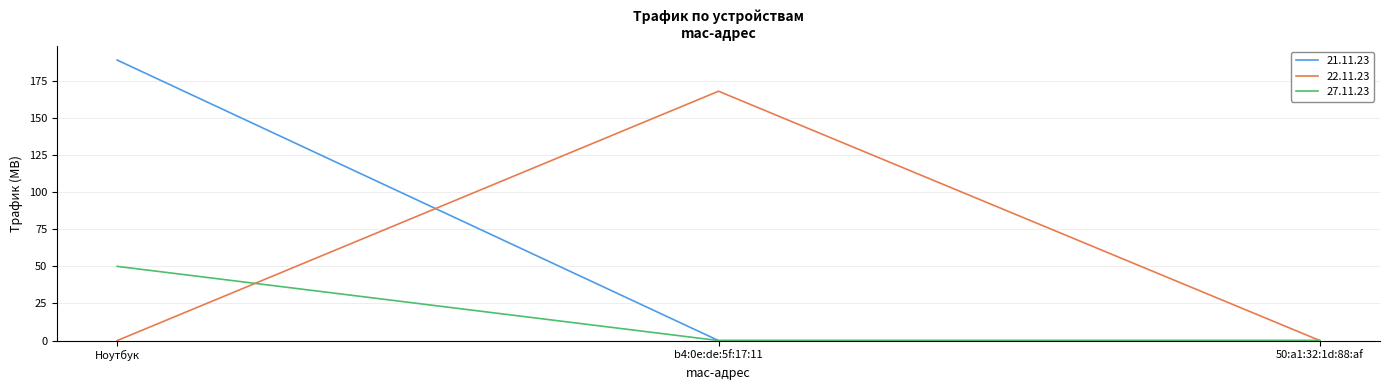

The value of 21.11.23 at 50:a1:32:1d:88:af is 121. True or false?

False